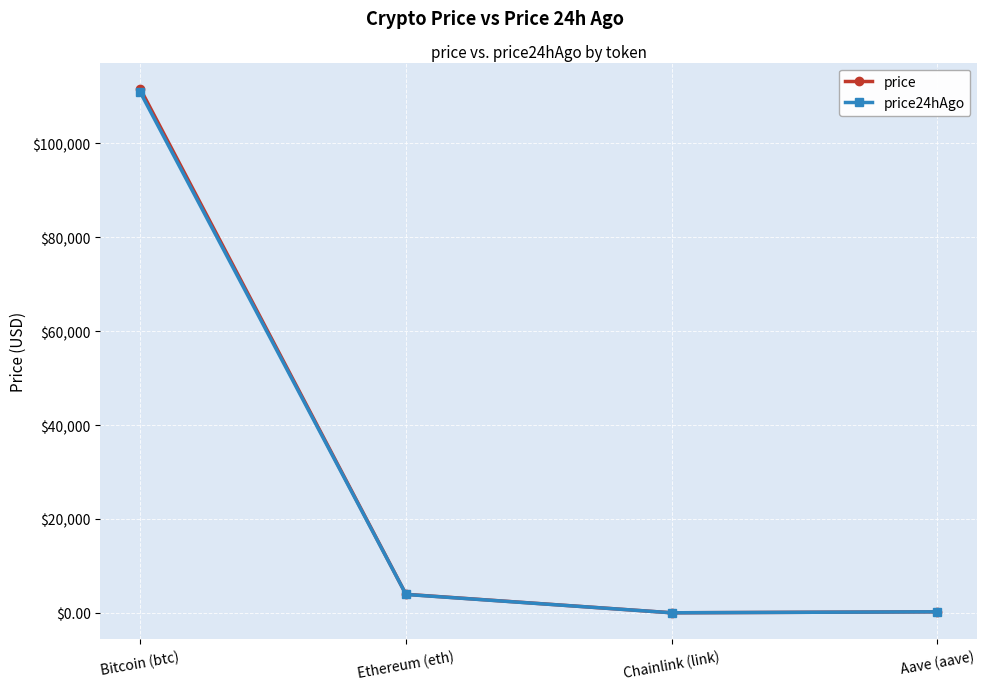

Which series has the largest range (max minus min)?

price